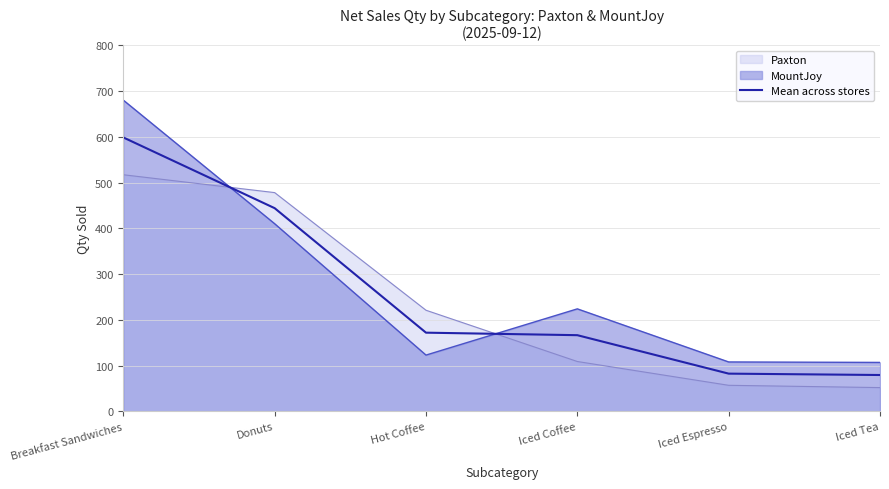

What is the approximate value at Breakfast Sandwiches?

598.5